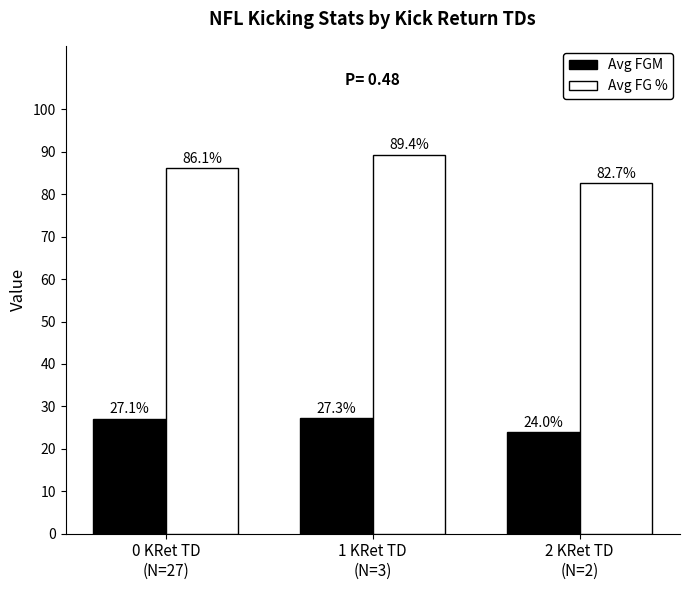

Between 1 KRet TD
(N=3) and 2 KRet TD
(N=2), which series saw the biggest shift?

Avg FG %